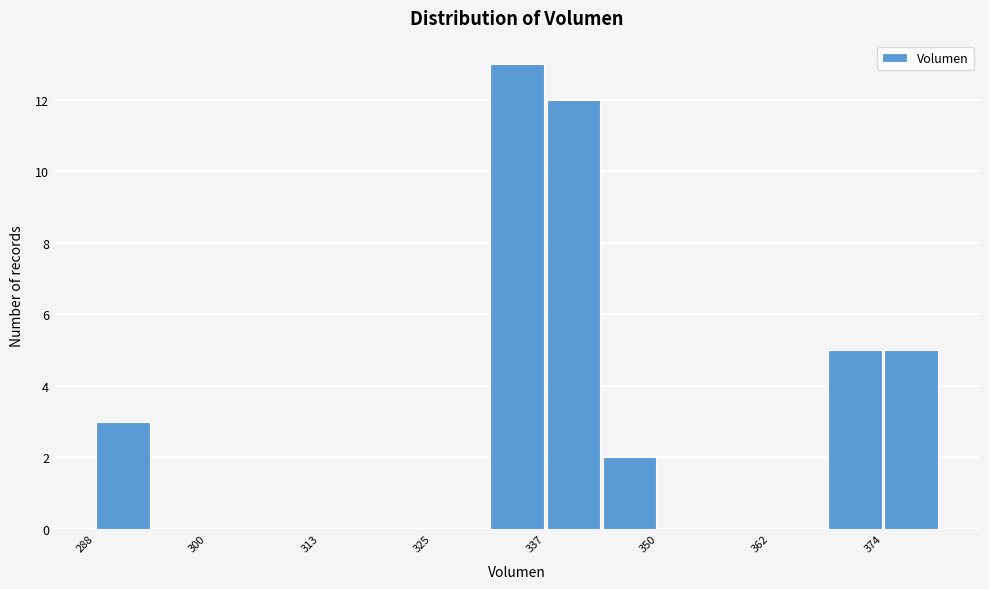

Read against the x-axis, roughly where is the centre of the tallest bar?

334